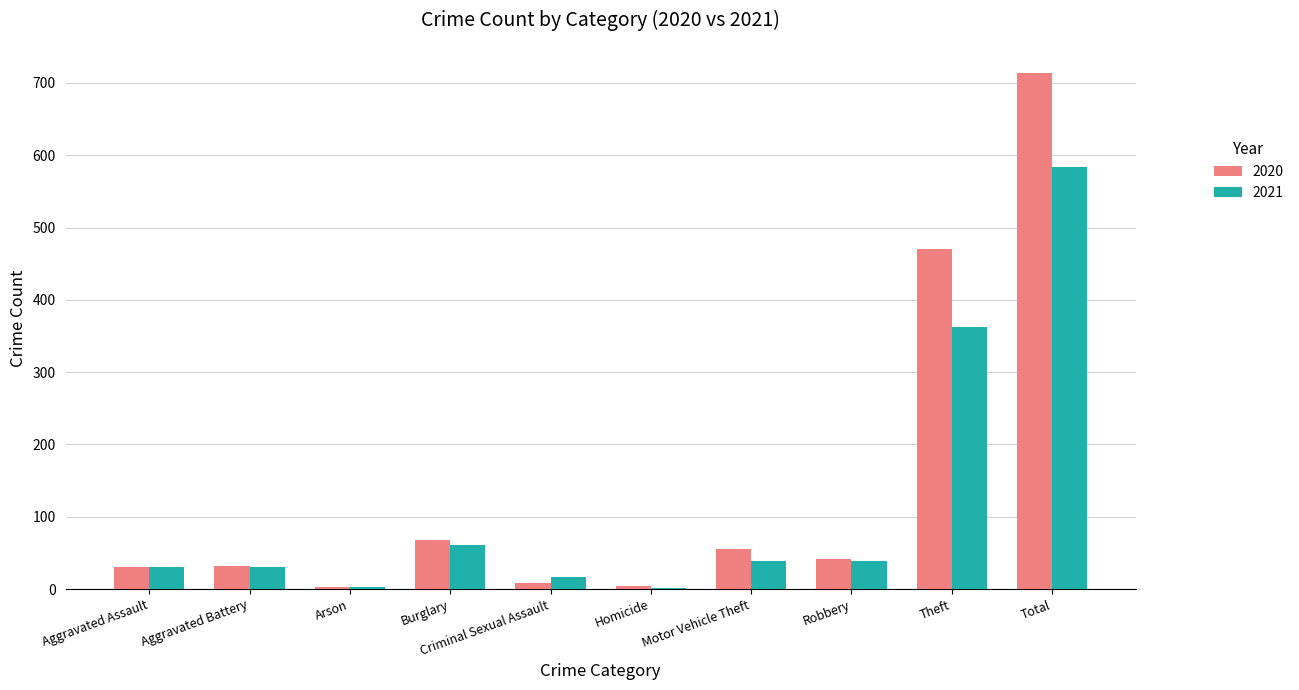

How many distinct data groups are displayed?

2